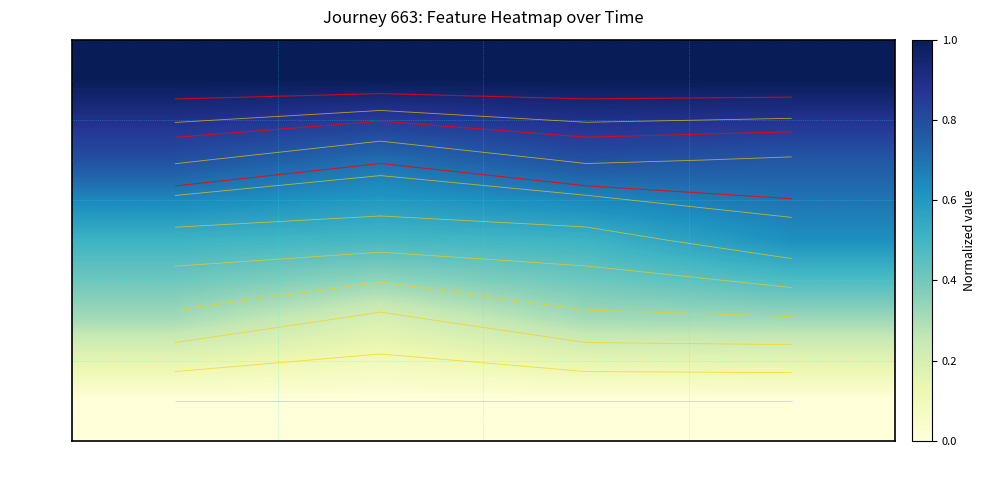

How many t=2.08 values are between 0 and 1?

4